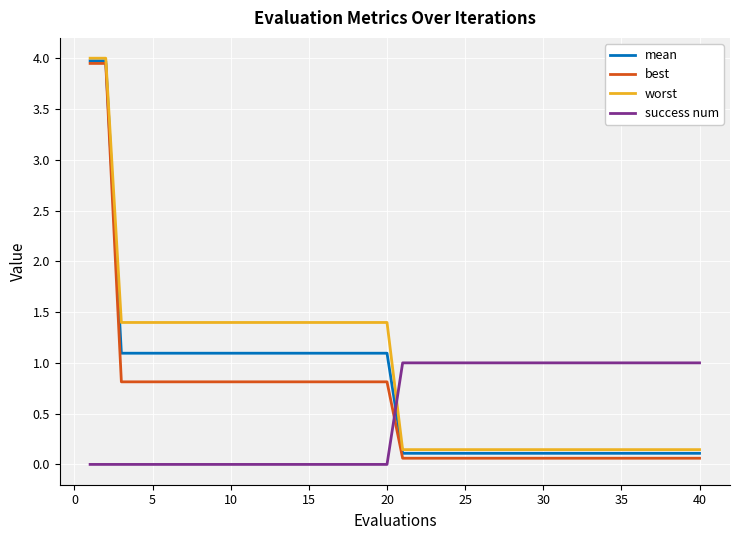

What is the greatest value displayed?

4.0